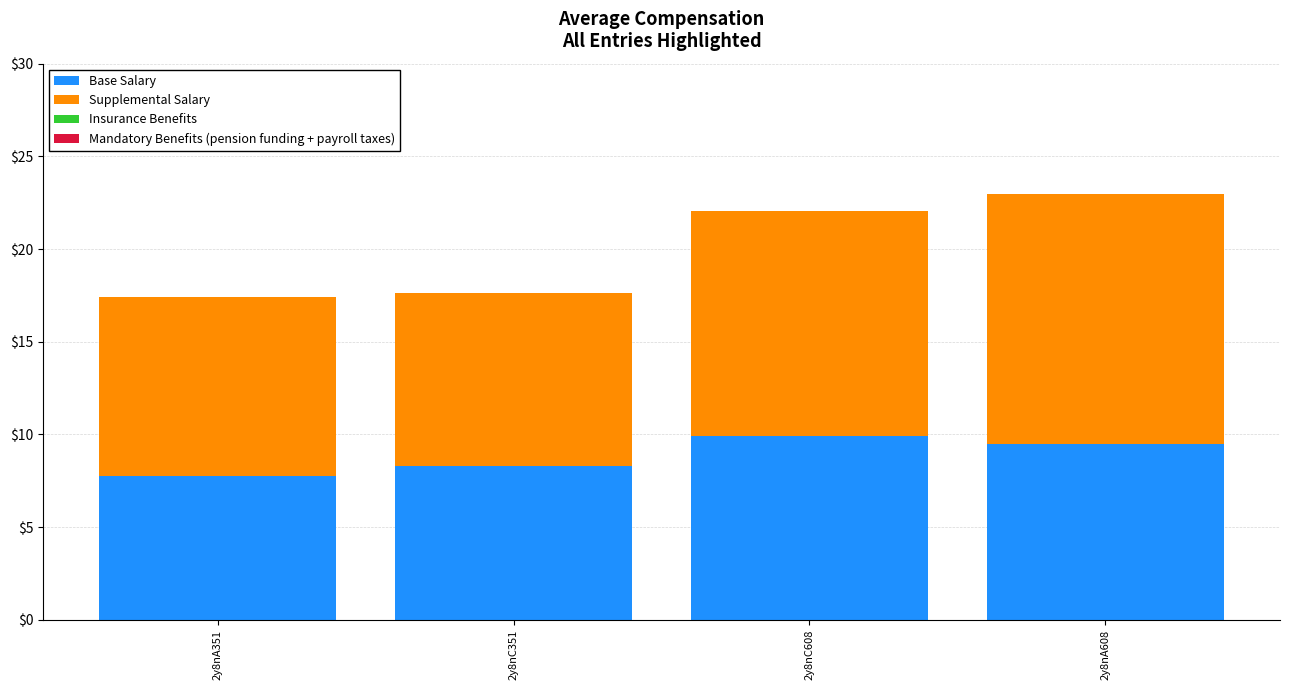

Is it true that Base Salary equals 4.7 at 2y8nC608?

False